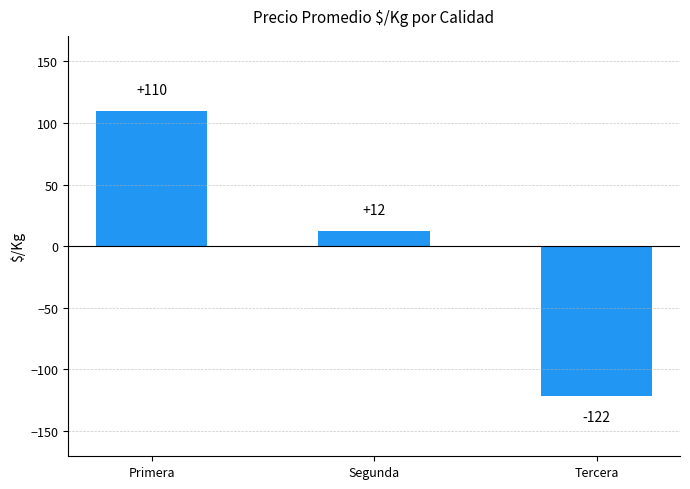

List the labels in order of value, largest first.

Primera, Segunda, Tercera